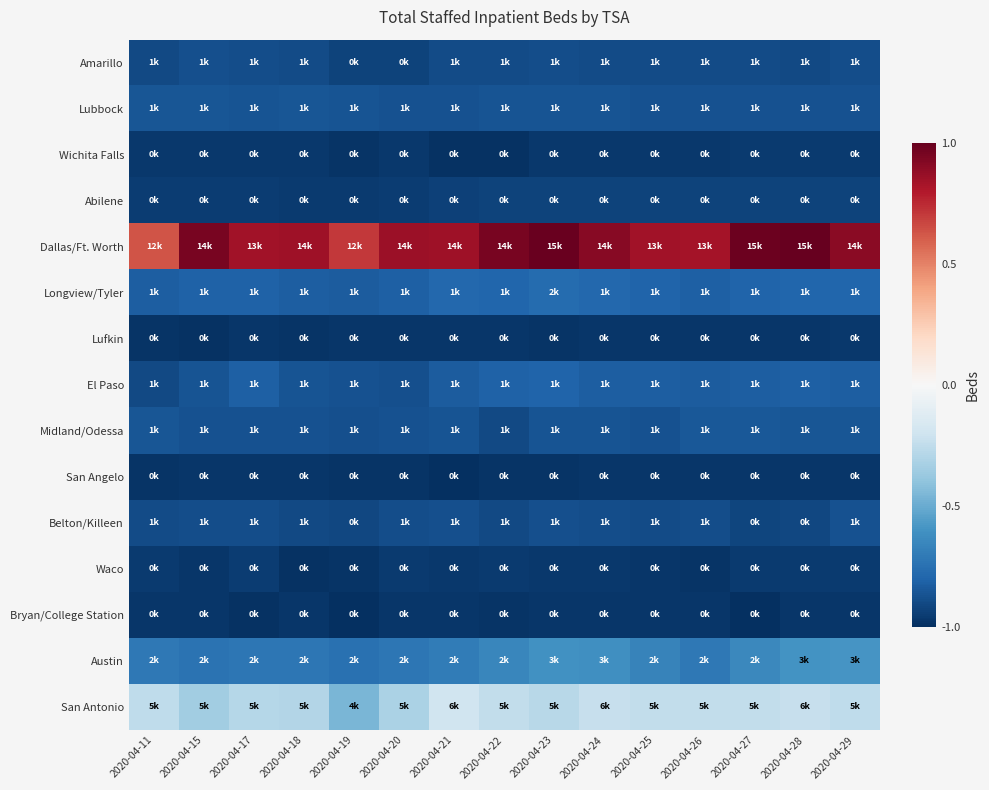

Reading left to right, extract all data points from this chart.

Amarillo: 2020-04-11=-0.9	2020-04-15=-0.9	2020-04-17=-0.9	2020-04-18=-0.9	2020-04-19=-0.9	2020-04-20=-0.9	2020-04-21=-0.9	2020-04-22=-0.9	2020-04-23=-0.9	2020-04-24=-0.9	2020-04-25=-0.9	2020-04-26=-0.9	2020-04-27=-0.9	2020-04-28=-0.9	2020-04-29=-0.9
Lubbock: 2020-04-11=-0.9	2020-04-15=-0.9	2020-04-17=-0.9	2020-04-18=-0.9	2020-04-19=-0.9	2020-04-20=-0.9	2020-04-21=-0.9	2020-04-22=-0.9	2020-04-23=-0.9	2020-04-24=-0.9	2020-04-25=-0.9	2020-04-26=-0.9	2020-04-27=-0.9	2020-04-28=-0.9	2020-04-29=-0.9
Wichita Falls: 2020-04-11=-1.0	2020-04-15=-1.0	2020-04-17=-1.0	2020-04-18=-1.0	2020-04-19=-1.0	2020-04-20=-1.0	2020-04-21=-1.0	2020-04-22=-1.0	2020-04-23=-1.0	2020-04-24=-1.0	2020-04-25=-1.0	2020-04-26=-1.0	2020-04-27=-1.0	2020-04-28=-1.0	2020-04-29=-1.0
Abilene: 2020-04-11=-1.0	2020-04-15=-0.9	2020-04-17=-1.0	2020-04-18=-1.0	2020-04-19=-1.0	2020-04-20=-0.9	2020-04-21=-0.9	2020-04-22=-0.9	2020-04-23=-0.9	2020-04-24=-0.9	2020-04-25=-0.9	2020-04-26=-0.9	2020-04-27=-0.9	2020-04-28=-0.9	2020-04-29=-0.9
Dallas/Ft. Worth: 2020-04-11=0.6	2020-04-15=0.9	2020-04-17=0.8	2020-04-18=0.9	2020-04-19=0.7	2020-04-20=0.9	2020-04-21=0.8	2020-04-22=0.9	2020-04-23=1.0	2020-04-24=0.9	2020-04-25=0.8	2020-04-26=0.8	2020-04-27=1.0	2020-04-28=1.0	2020-04-29=0.9
Longview/Tyler: 2020-04-11=-0.8	2020-04-15=-0.8	2020-04-17=-0.8	2020-04-18=-0.8	2020-04-19=-0.8	2020-04-20=-0.8	2020-04-21=-0.8	2020-04-22=-0.8	2020-04-23=-0.8	2020-04-24=-0.8	2020-04-25=-0.8	2020-04-26=-0.8	2020-04-27=-0.8	2020-04-28=-0.8	2020-04-29=-0.8
Lufkin: 2020-04-11=-1.0	2020-04-15=-1.0	2020-04-17=-1.0	2020-04-18=-1.0	2020-04-19=-1.0	2020-04-20=-1.0	2020-04-21=-1.0	2020-04-22=-1.0	2020-04-23=-1.0	2020-04-24=-1.0	2020-04-25=-1.0	2020-04-26=-1.0	2020-04-27=-1.0	2020-04-28=-1.0	2020-04-29=-1.0
El Paso: 2020-04-11=-0.9	2020-04-15=-0.9	2020-04-17=-0.8	2020-04-18=-0.9	2020-04-19=-0.9	2020-04-20=-0.9	2020-04-21=-0.8	2020-04-22=-0.8	2020-04-23=-0.8	2020-04-24=-0.8	2020-04-25=-0.8	2020-04-26=-0.8	2020-04-27=-0.8	2020-04-28=-0.8	2020-04-29=-0.8
Midland/Odessa: 2020-04-11=-0.9	2020-04-15=-0.9	2020-04-17=-0.9	2020-04-18=-0.9	2020-04-19=-0.9	2020-04-20=-0.9	2020-04-21=-0.9	2020-04-22=-0.9	2020-04-23=-0.9	2020-04-24=-0.9	2020-04-25=-0.9	2020-04-26=-0.8	2020-04-27=-0.8	2020-04-28=-0.9	2020-04-29=-0.9
San Angelo: 2020-04-11=-1.0	2020-04-15=-1.0	2020-04-17=-1.0	2020-04-18=-1.0	2020-04-19=-1.0	2020-04-20=-1.0	2020-04-21=-1.0	2020-04-22=-1.0	2020-04-23=-1.0	2020-04-24=-1.0	2020-04-25=-1.0	2020-04-26=-1.0	2020-04-27=-1.0	2020-04-28=-1.0	2020-04-29=-1.0
Belton/Killeen: 2020-04-11=-0.9	2020-04-15=-0.9	2020-04-17=-0.9	2020-04-18=-0.9	2020-04-19=-0.9	2020-04-20=-0.9	2020-04-21=-0.9	2020-04-22=-0.9	2020-04-23=-0.9	2020-04-24=-0.9	2020-04-25=-0.9	2020-04-26=-0.9	2020-04-27=-0.9	2020-04-28=-0.9	2020-04-29=-0.9
Waco: 2020-04-11=-1.0	2020-04-15=-1.0	2020-04-17=-1.0	2020-04-18=-1.0	2020-04-19=-1.0	2020-04-20=-1.0	2020-04-21=-1.0	2020-04-22=-1.0	2020-04-23=-1.0	2020-04-24=-1.0	2020-04-25=-1.0	2020-04-26=-1.0	2020-04-27=-1.0	2020-04-28=-1.0	2020-04-29=-1.0
Bryan/College Station: 2020-04-11=-1.0	2020-04-15=-1.0	2020-04-17=-1.0	2020-04-18=-1.0	2020-04-19=-1.0	2020-04-20=-1.0	2020-04-21=-1.0	2020-04-22=-1.0	2020-04-23=-1.0	2020-04-24=-1.0	2020-04-25=-1.0	2020-04-26=-1.0	2020-04-27=-1.0	2020-04-28=-1.0	2020-04-29=-1.0
Austin: 2020-04-11=-0.7	2020-04-15=-0.7	2020-04-17=-0.7	2020-04-18=-0.7	2020-04-19=-0.7	2020-04-20=-0.7	2020-04-21=-0.7	2020-04-22=-0.7	2020-04-23=-0.6	2020-04-24=-0.6	2020-04-25=-0.7	2020-04-26=-0.7	2020-04-27=-0.6	2020-04-28=-0.6	2020-04-29=-0.6
San Antonio: 2020-04-11=-0.3	2020-04-15=-0.3	2020-04-17=-0.3	2020-04-18=-0.3	2020-04-19=-0.5	2020-04-20=-0.3	2020-04-21=-0.2	2020-04-22=-0.2	2020-04-23=-0.3	2020-04-24=-0.2	2020-04-25=-0.2	2020-04-26=-0.2	2020-04-27=-0.2	2020-04-28=-0.2	2020-04-29=-0.3